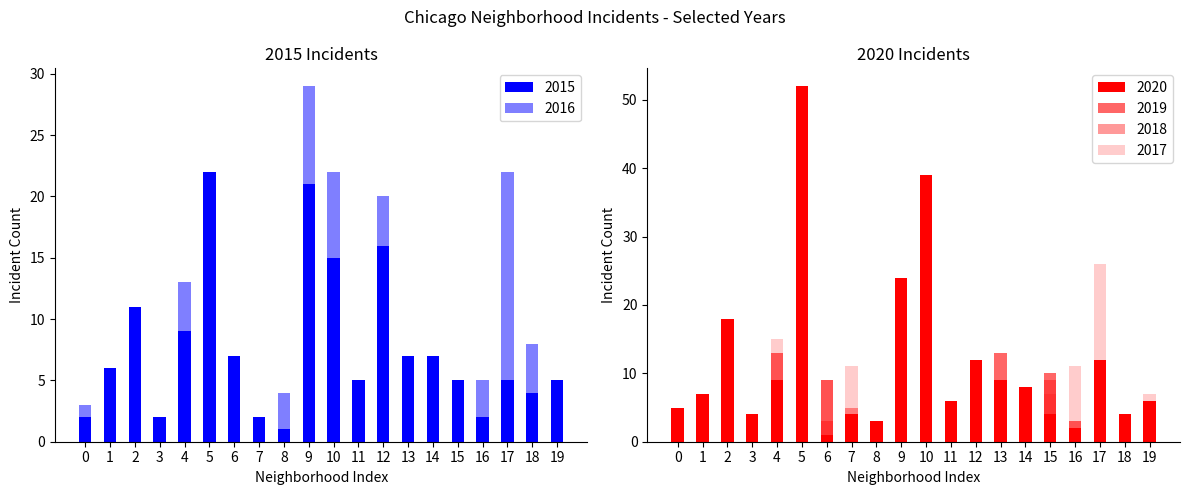

Which series has the largest total across all categories?

2020